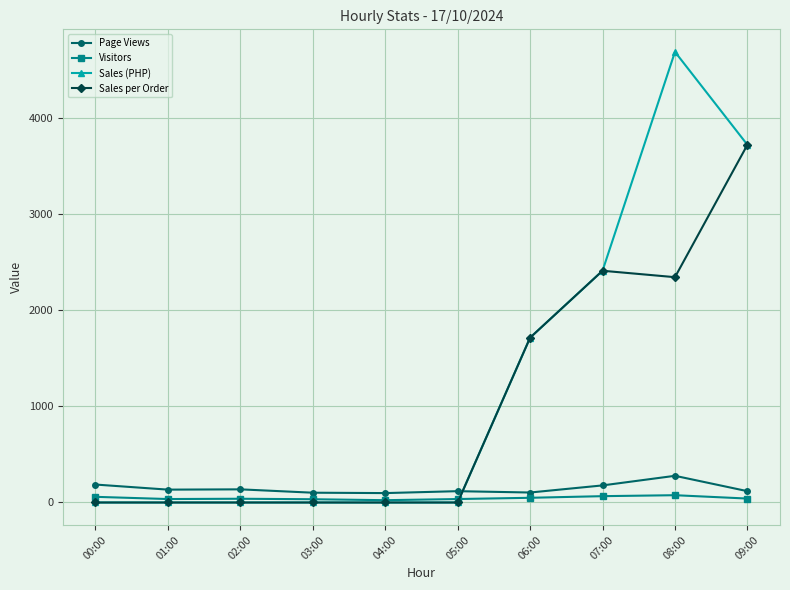

What is the sum of the Visitors values at 02:00 and 01:00?

75